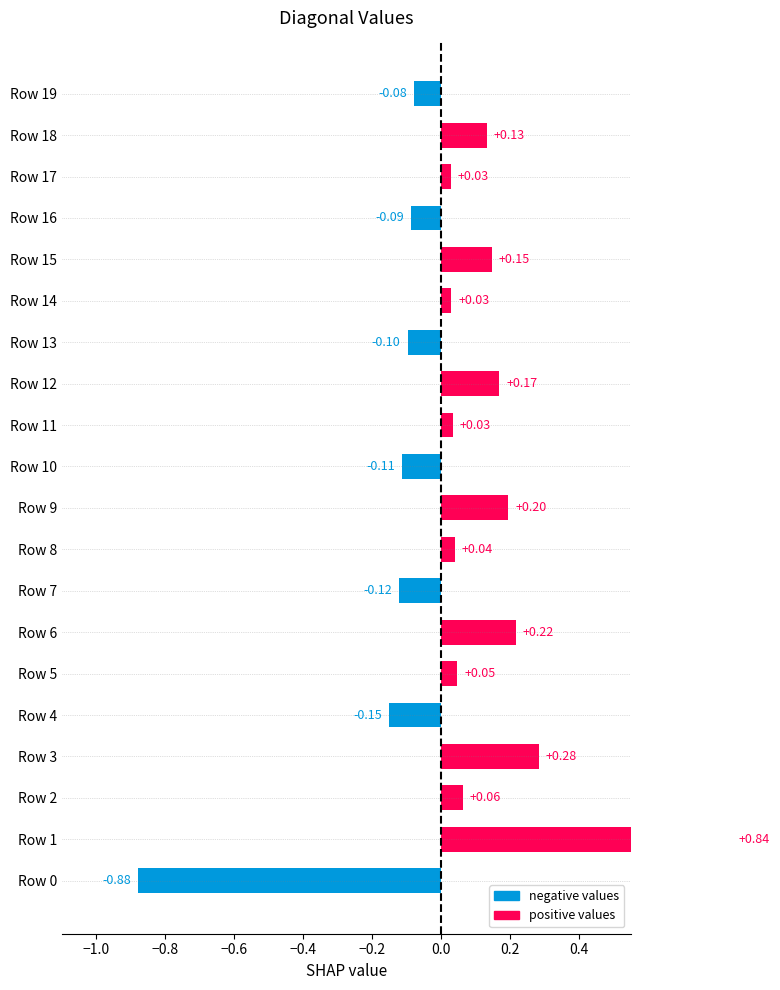

How many values are above zero?

13